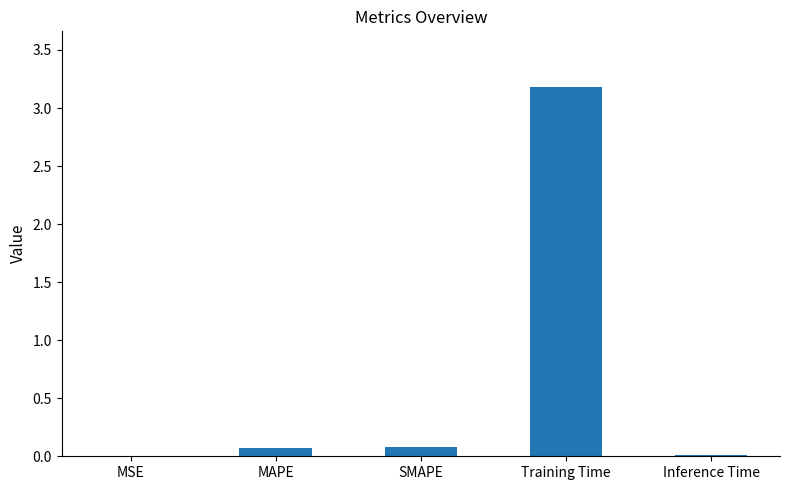

How many categories are shown in the chart?

5